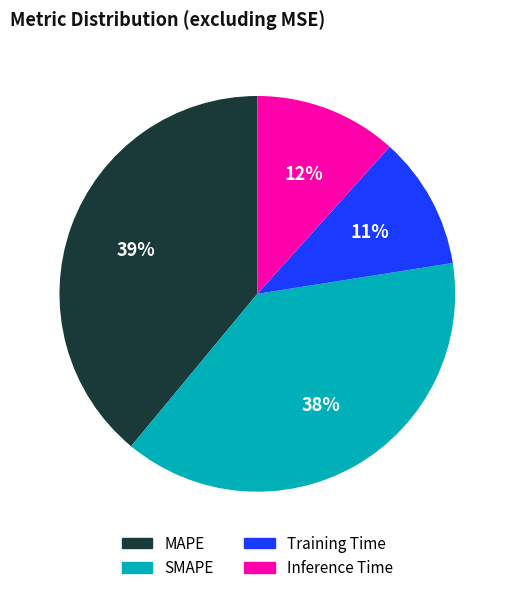

What percentage is the Training Time slice, to the nearest percent?

11%